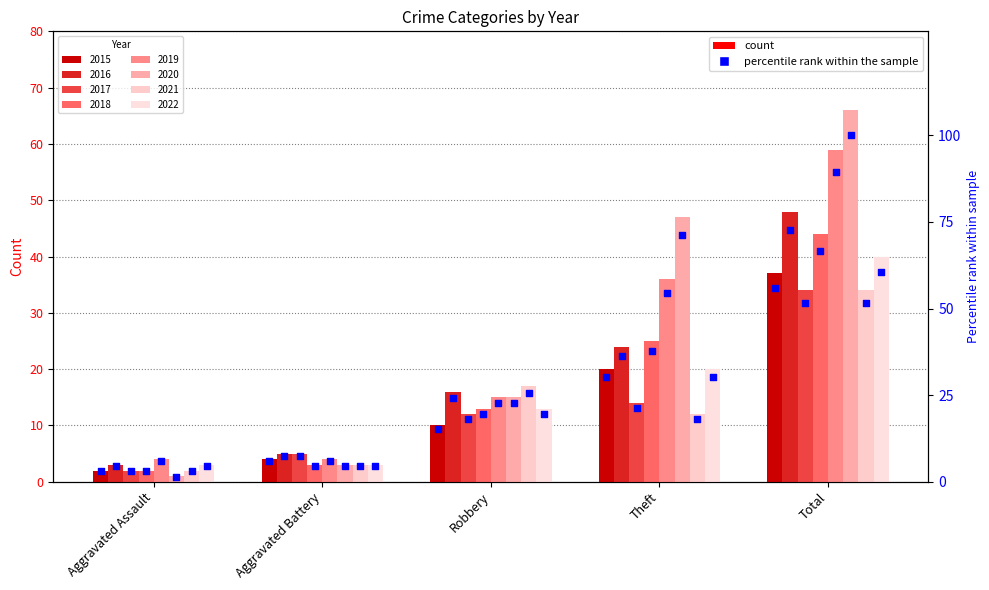

Which has a higher value, Total or Robbery?

Total